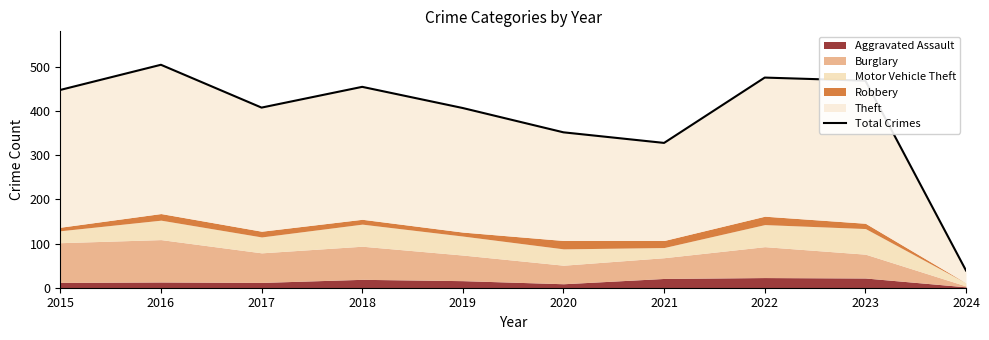

Reading right to left, what are all the values shown in this chart?

2024=39	2023=469	2022=476	2021=328	2020=352	2019=407	2018=455	2017=408	2016=505	2015=448